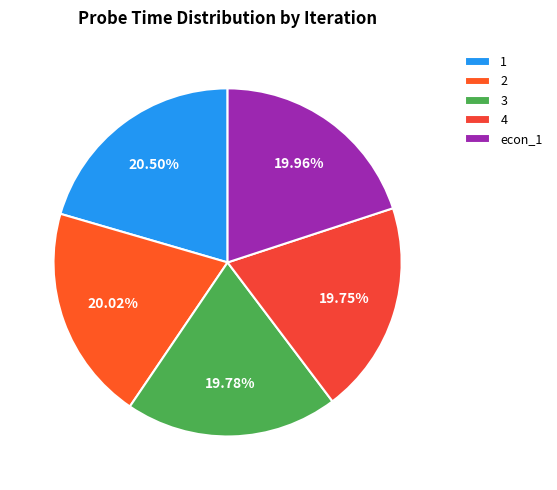

True or false: econ_1 accounts for 8% of the total.

False